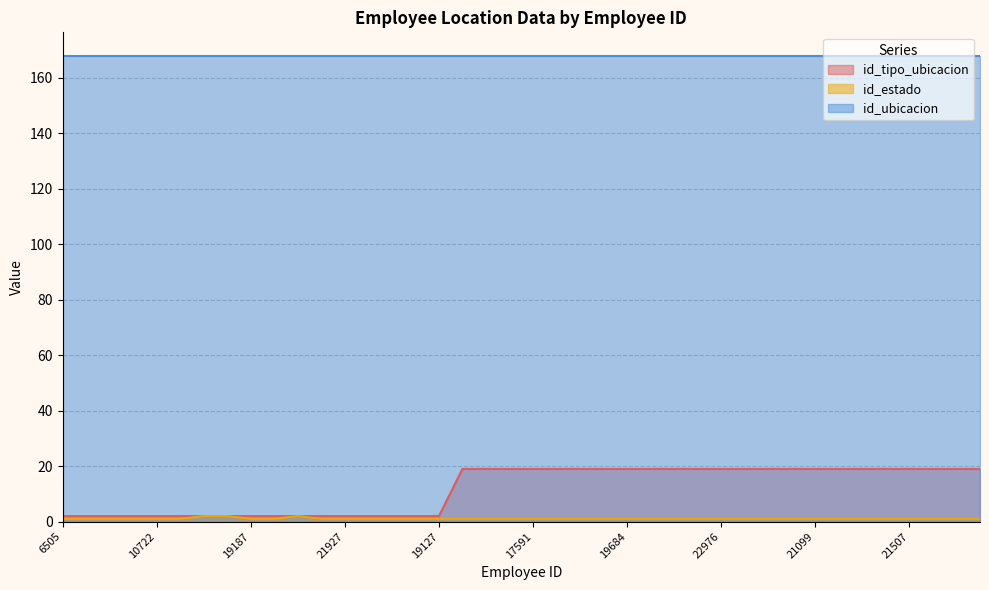

Which series changed the most between 13589 and 21109?

id_tipo_ubicacion